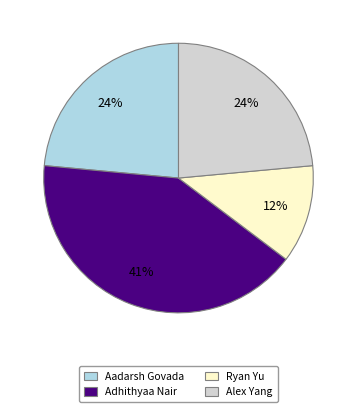

How many segments does this pie chart have?

4